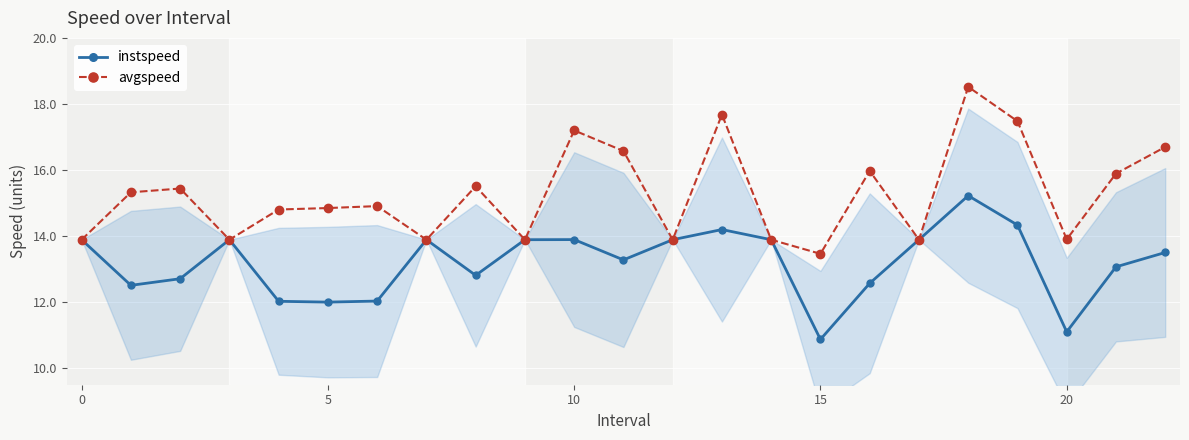

What is the value of the instspeed point at the 5th from the left?

12.0